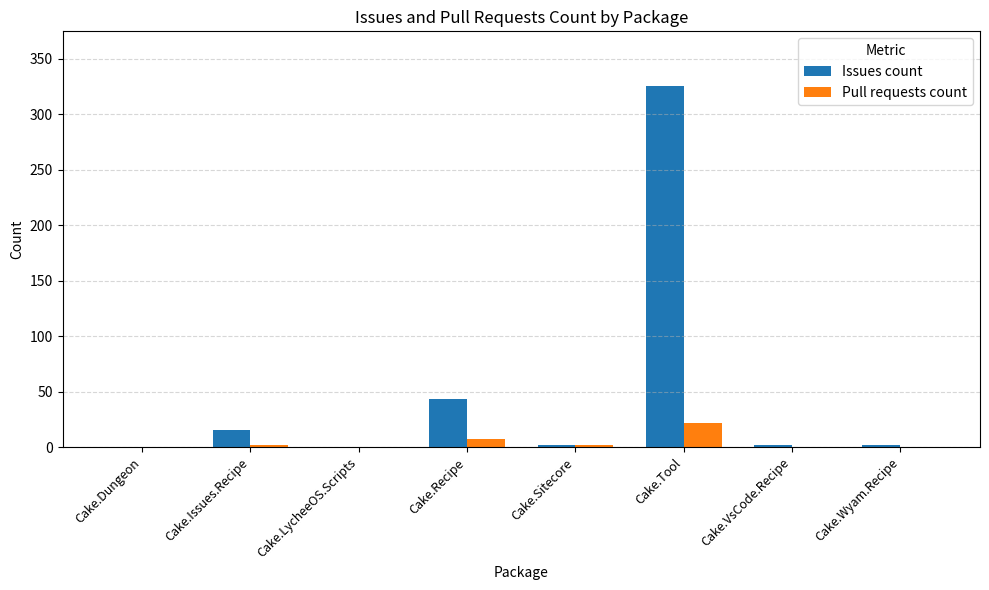

At which category is the sum across all series the highest?

Cake.Tool